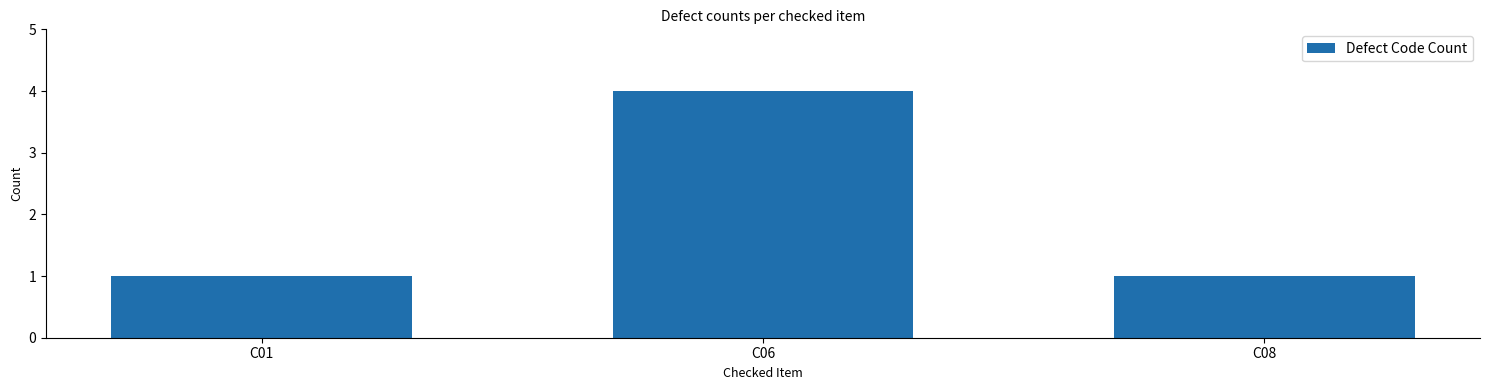

Reading right to left, extract all data points from this chart.

1	4	1